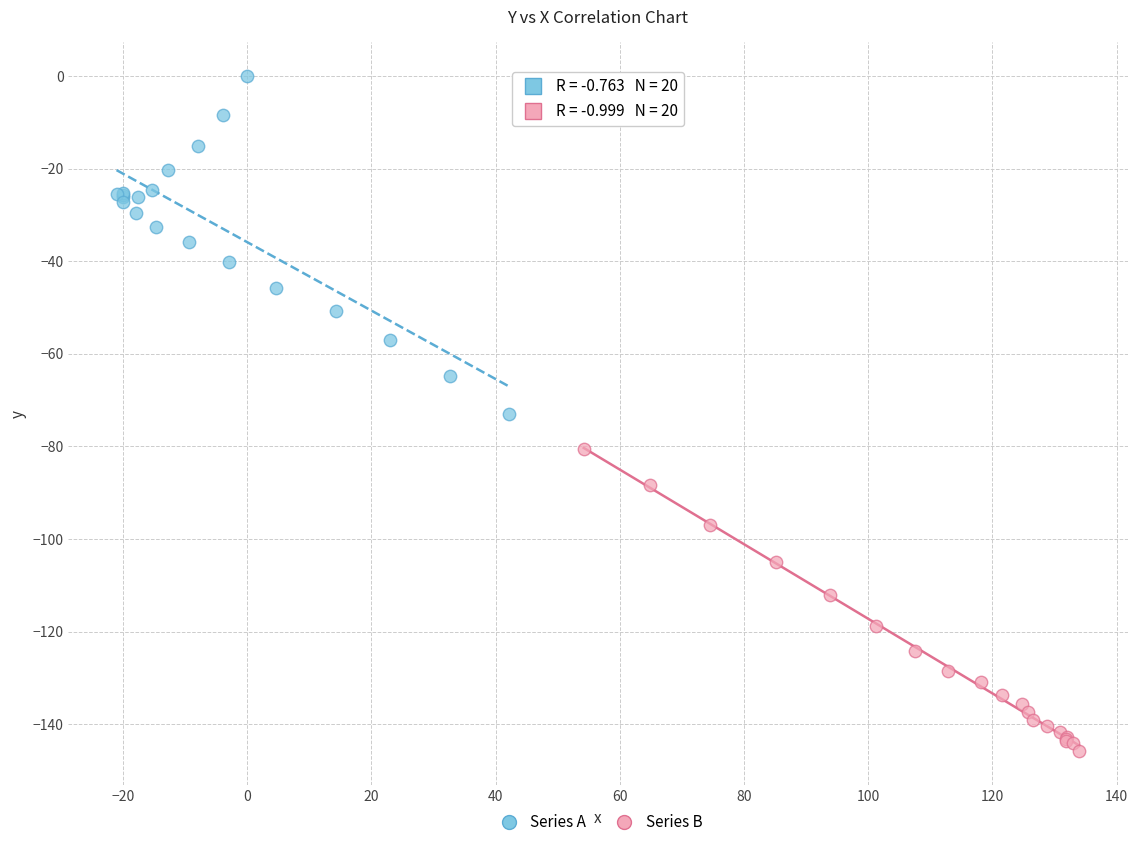

Which series has the widest spread of Y values?

Series A